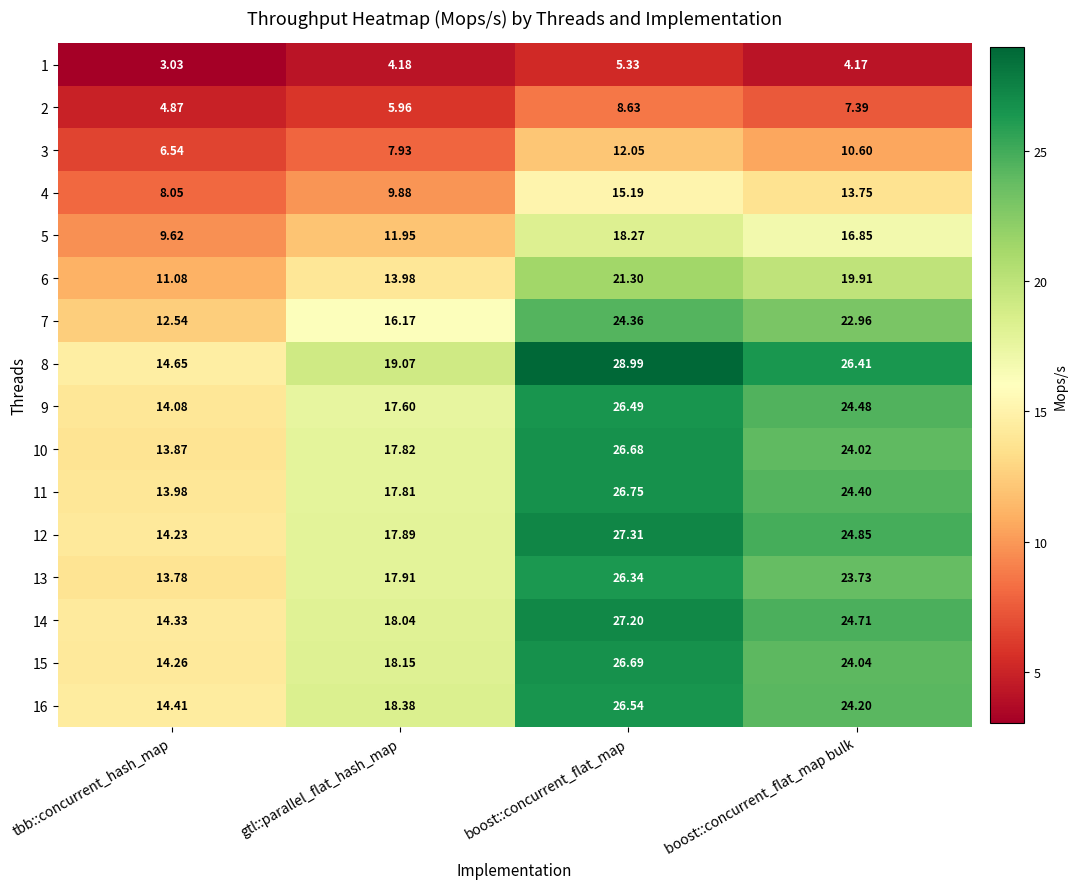

What is the total value across all series at tbb::concurrent_hash_map?

183.3